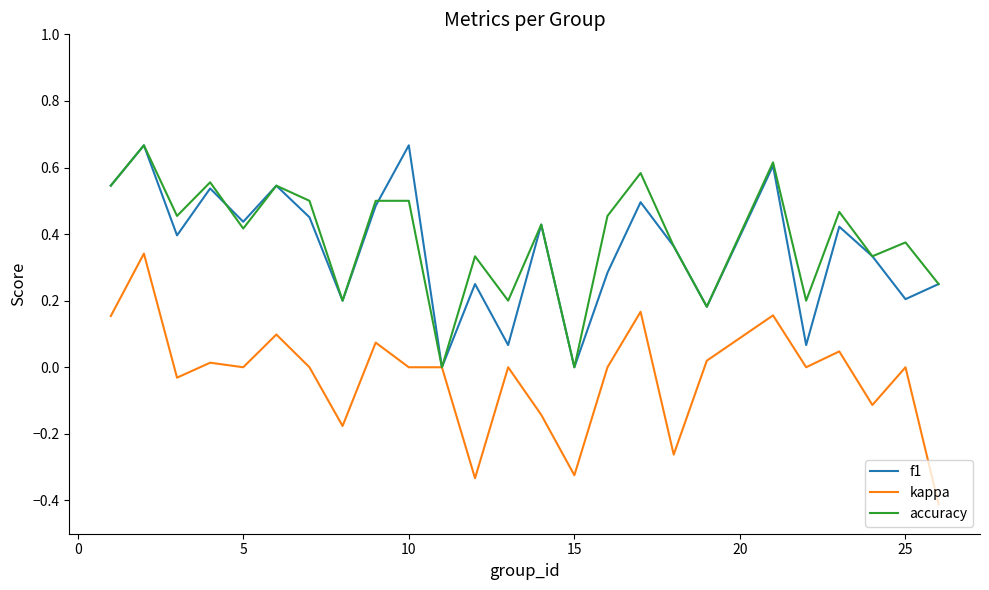

What is the minimum value shown in the chart?

-0.4